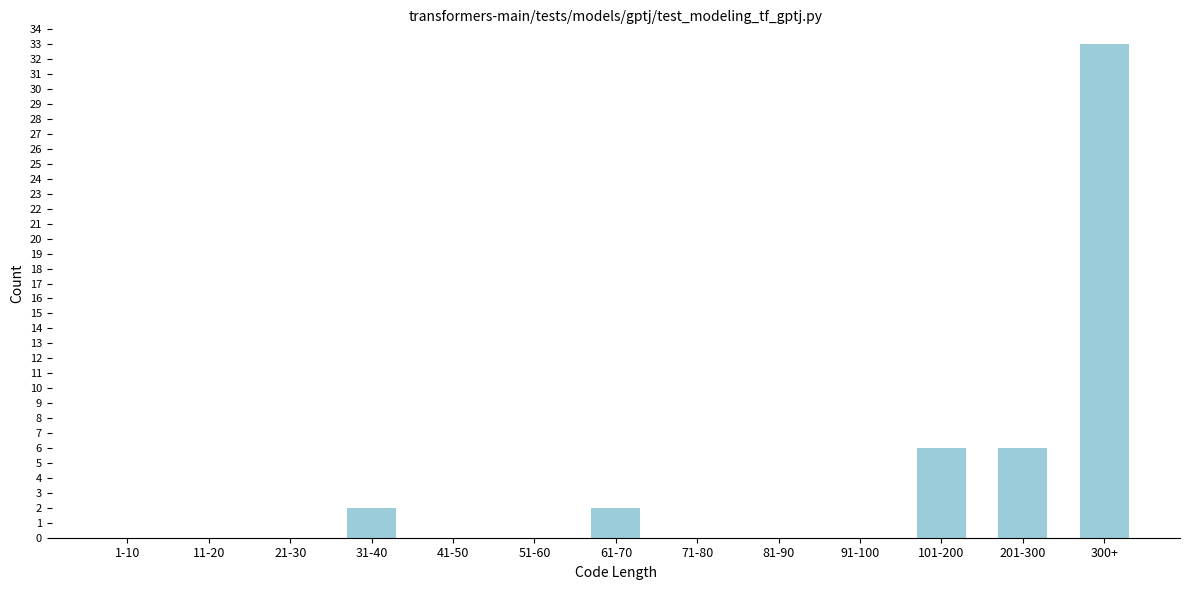

Reading left to right, extract all data points from this chart.

1-10=0	11-20=0	21-30=0	31-40=2	41-50=0	51-60=0	61-70=2	71-80=0	81-90=0	91-100=0	101-200=6	201-300=6	300+=33